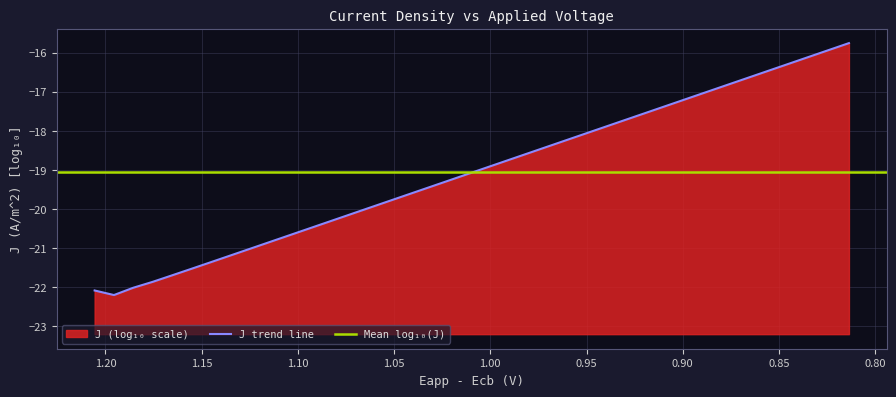

How many interior local valleys (lower than both neighbors) does the data have?

1